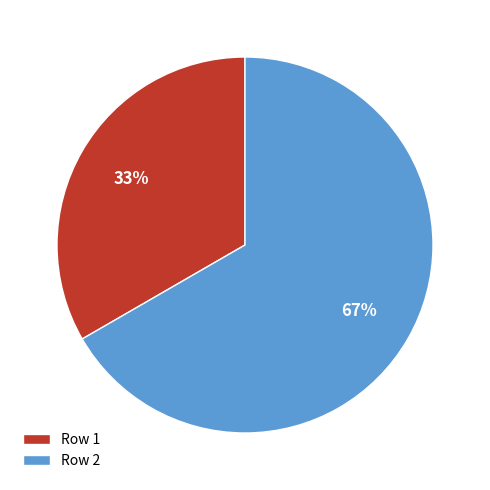

To the nearest percent, what is the average slice percentage?

50%